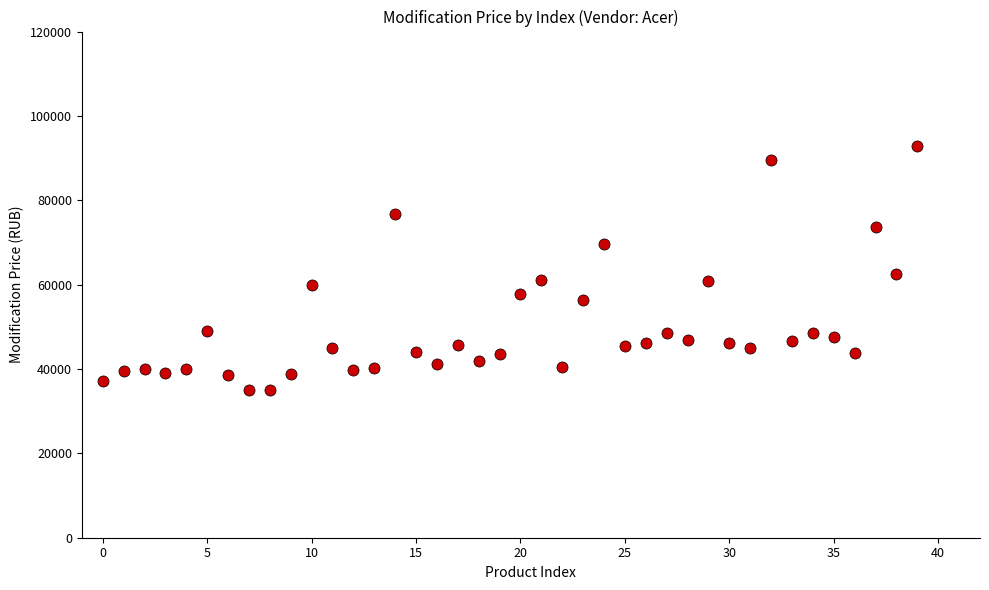

What Y value in the scatter plot is closest to 63907?

62469